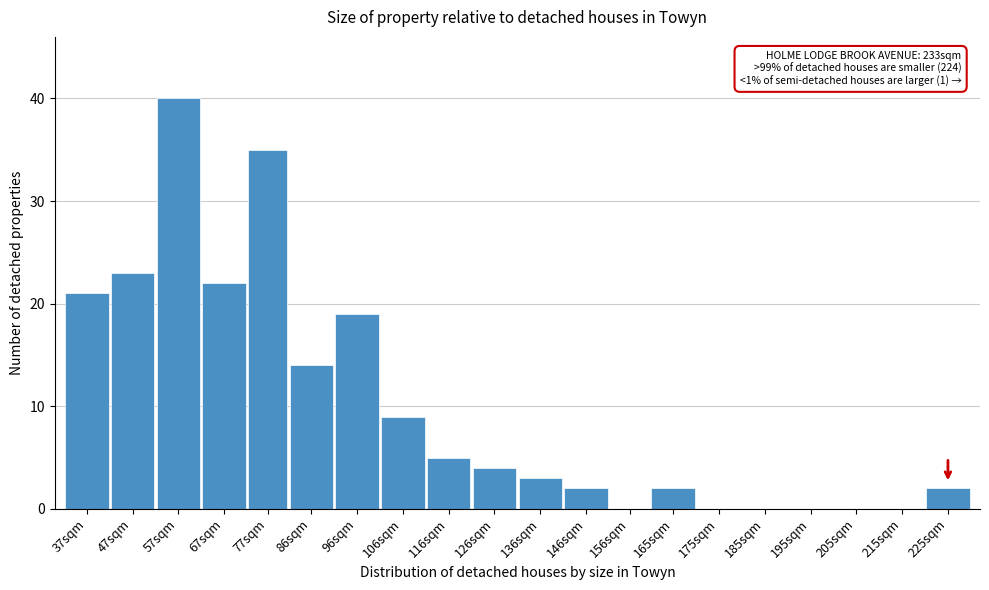

Reading left to right, list all the values displayed in this chart.

37sqm=21	47sqm=23	57sqm=40	67sqm=22	77sqm=35	86sqm=14	96sqm=19	106sqm=9	116sqm=5	126sqm=4	136sqm=3	146sqm=2	156sqm=0	165sqm=2	175sqm=0	185sqm=0	195sqm=0	205sqm=0	215sqm=0	225sqm=2